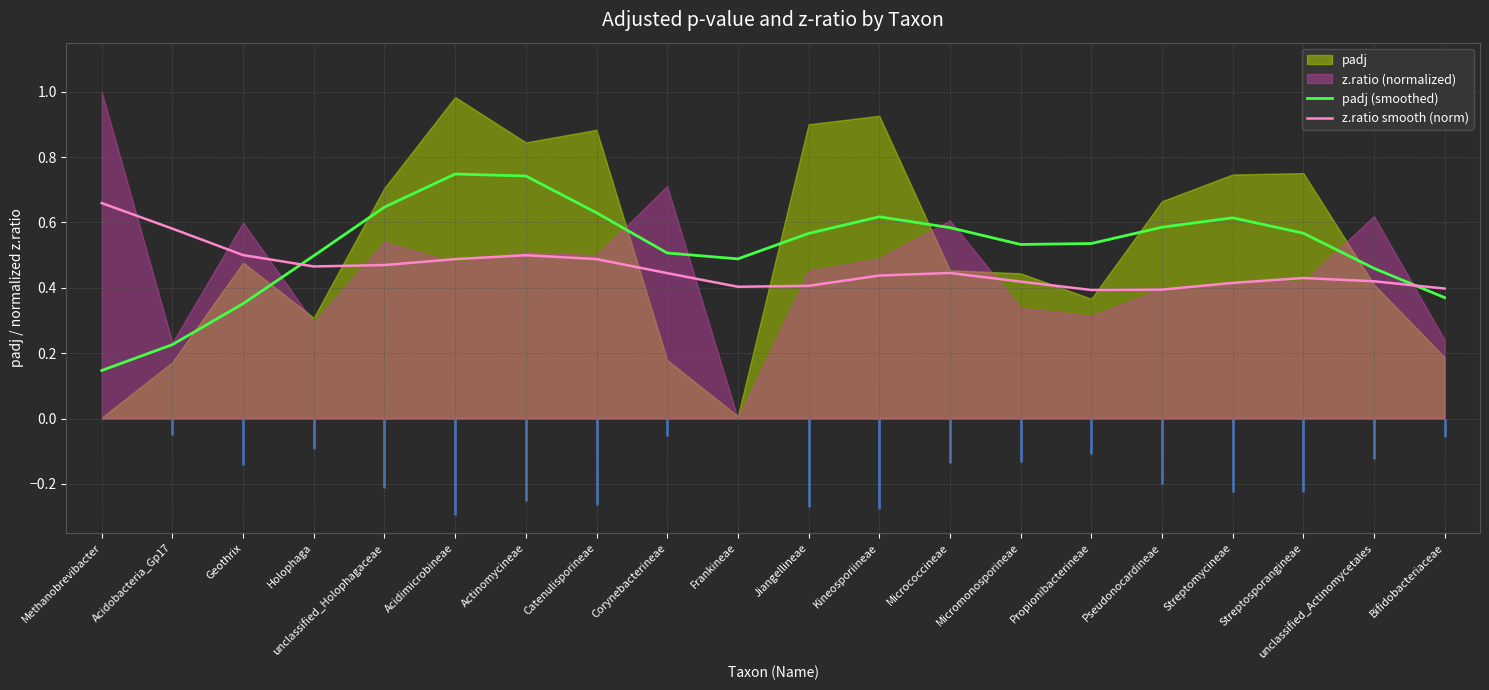

Is the value of padj (smoothed) at Bifidobacteriaceae greater than the value of z.ratio smooth (norm) at Streptomycineae?

No